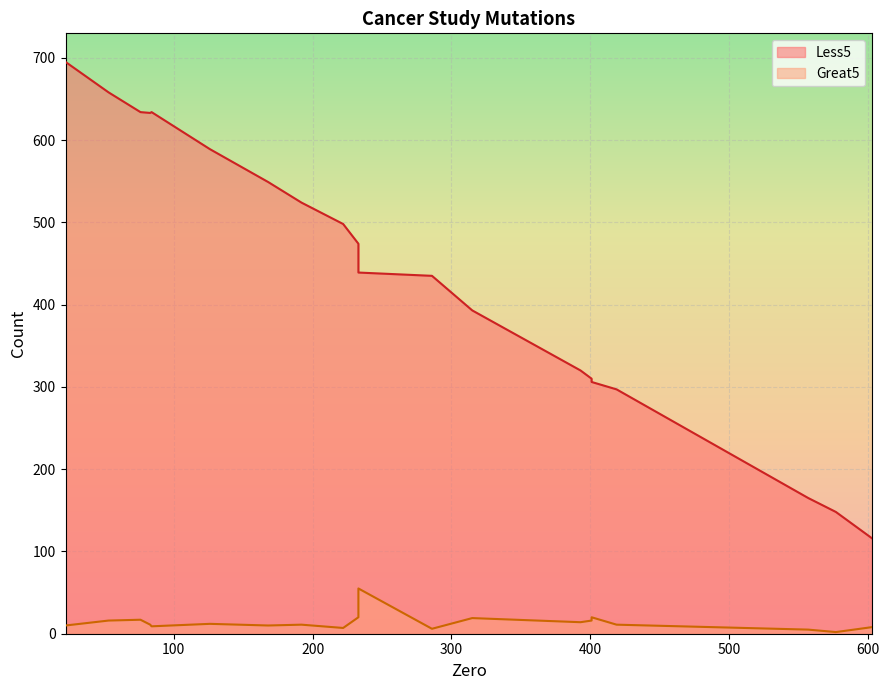

What is the average value of the Less5 series?

441